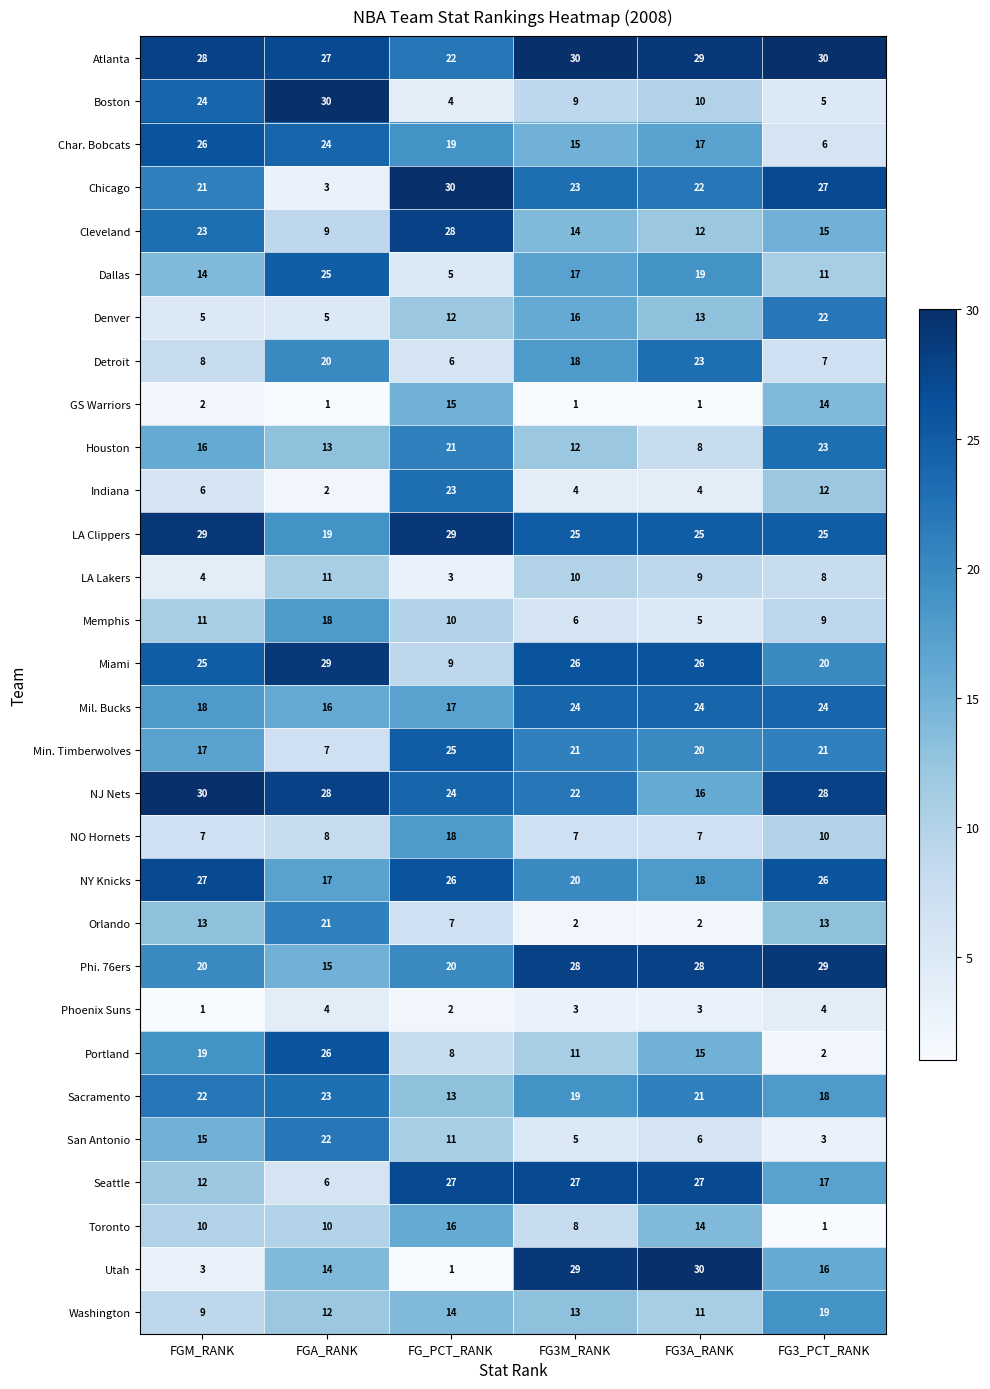

How many values in the Washington series are below 13?

3